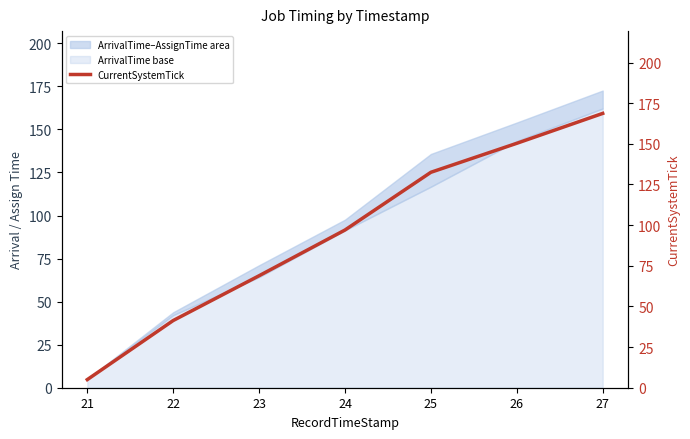

What is the lowest value of the ArrivalTime base series?

5.0